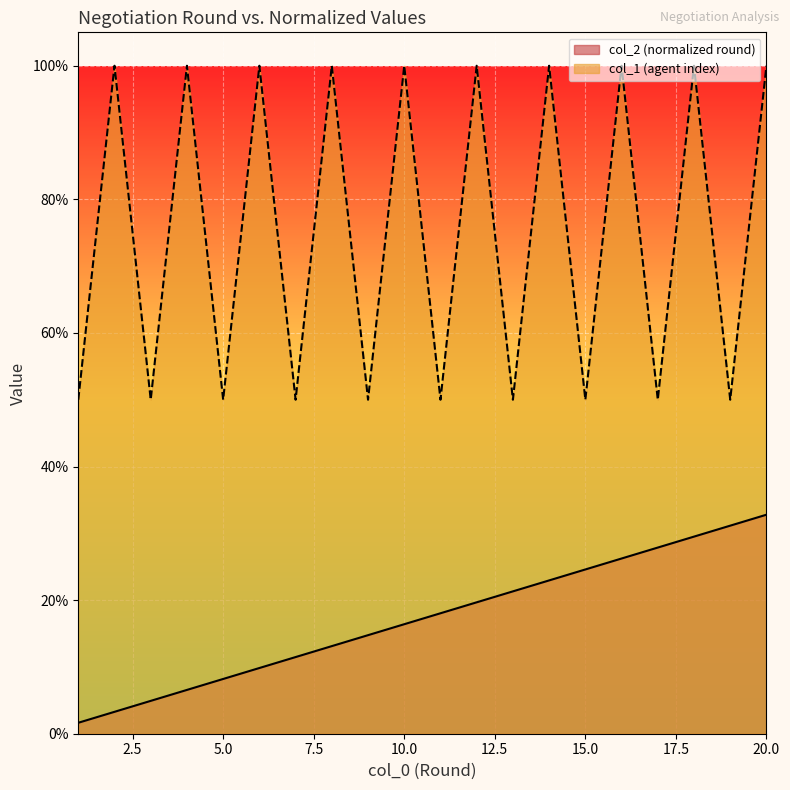

Is the value of col_1 (agent index) at 11 greater than the value of col_2 (normalized round) at 13?

Yes